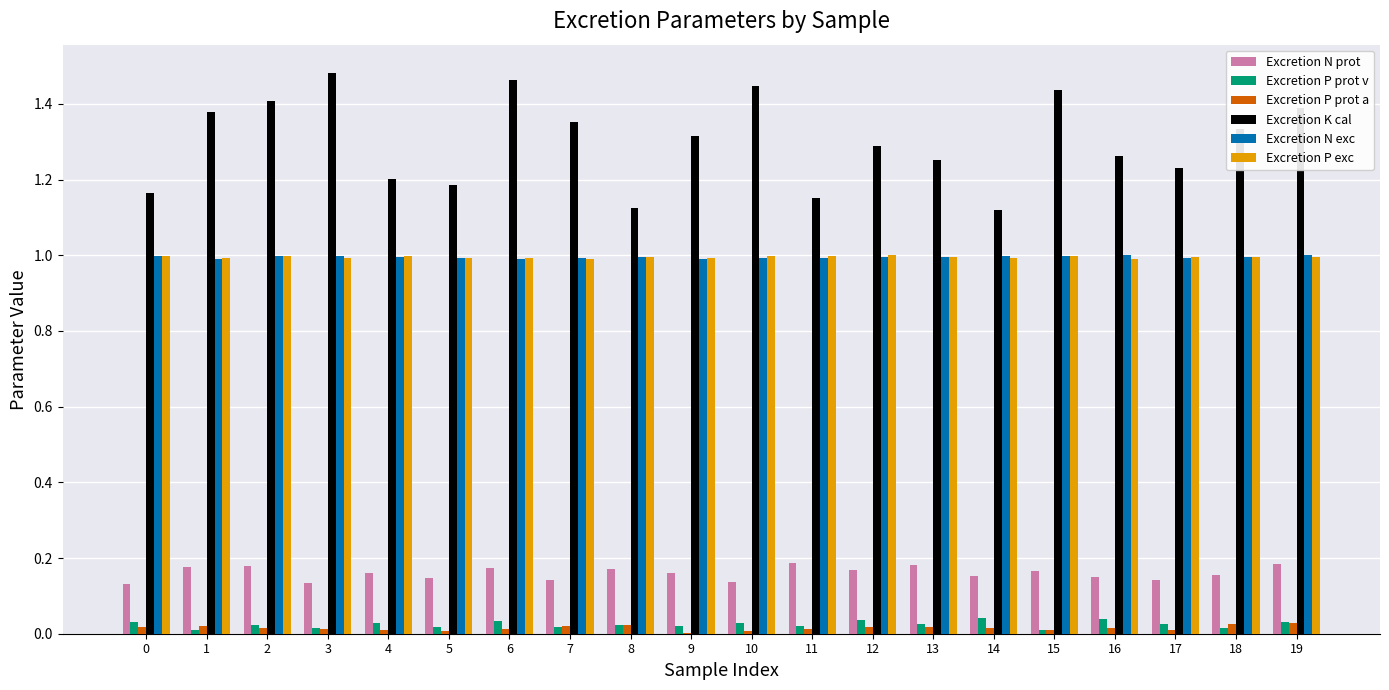

Which series has the largest total across all categories?

Excretion K cal